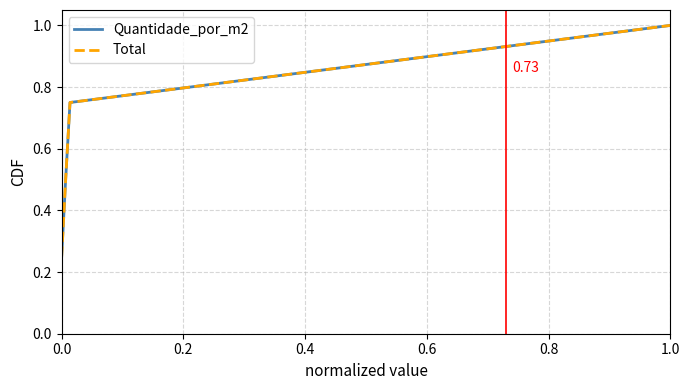

True or false: Quantidade_por_m2 and Total cross at least once.

False